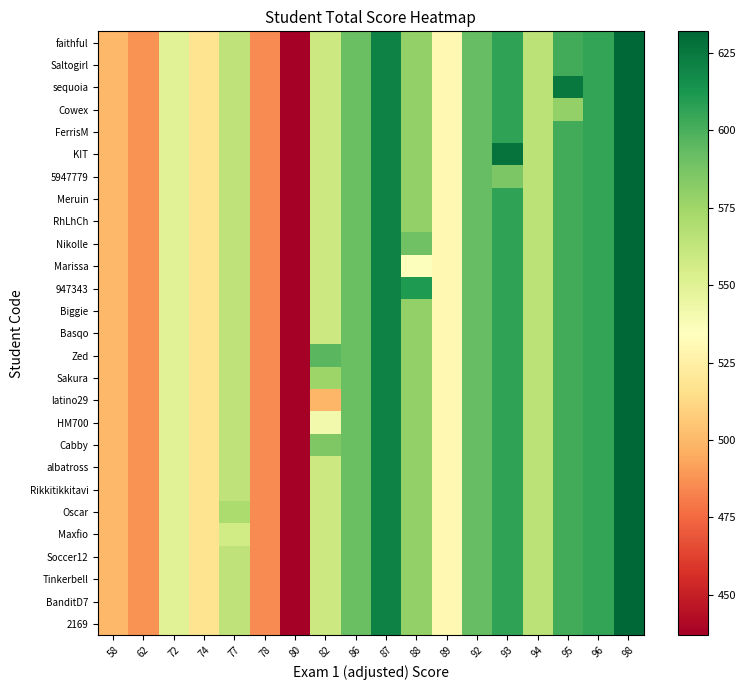

What is the smallest value displayed?

437.0